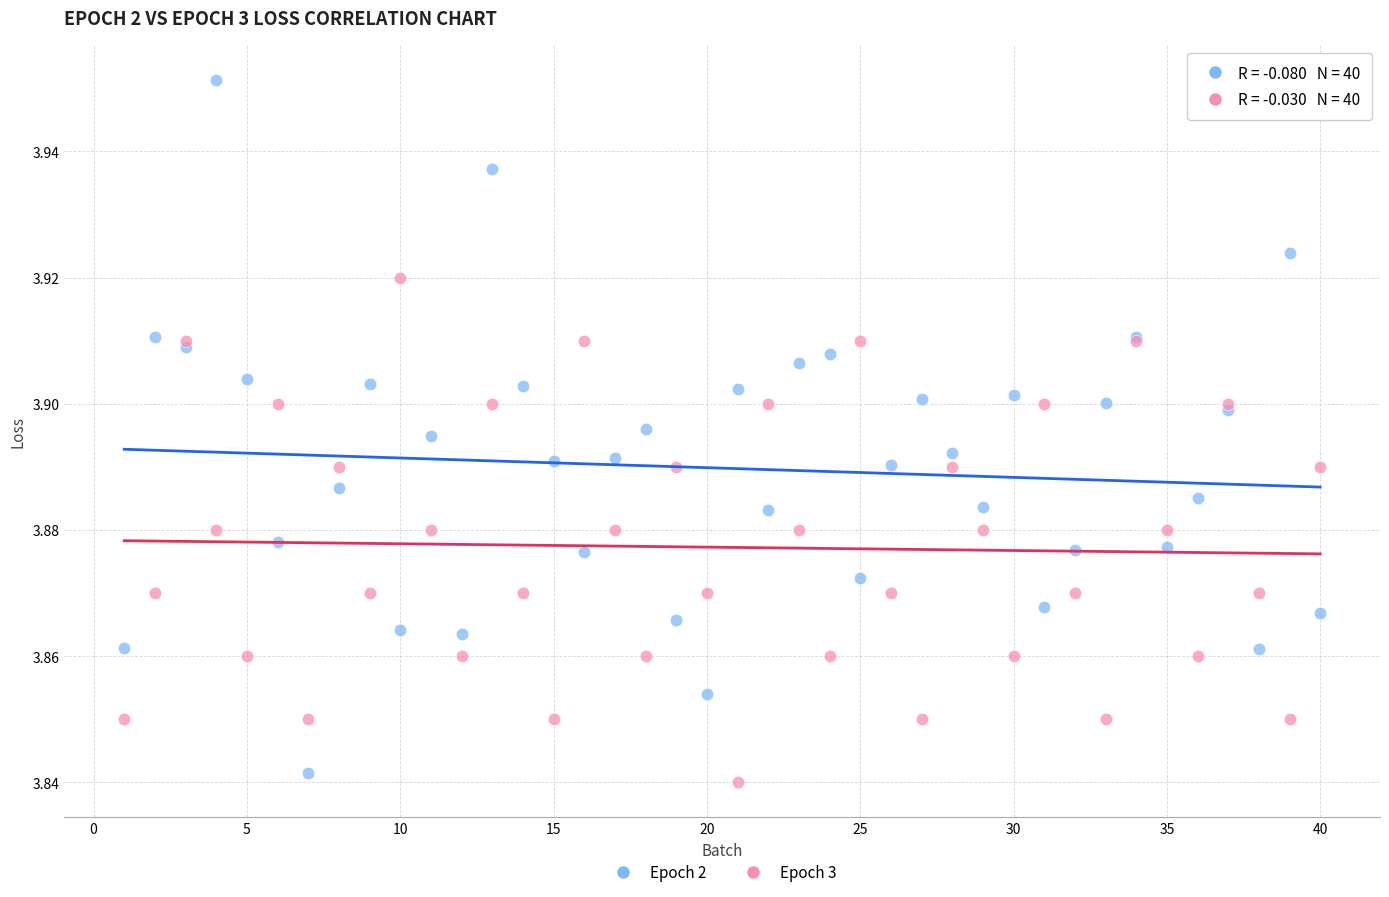

Which series contains the highest Y value?

Epoch 2